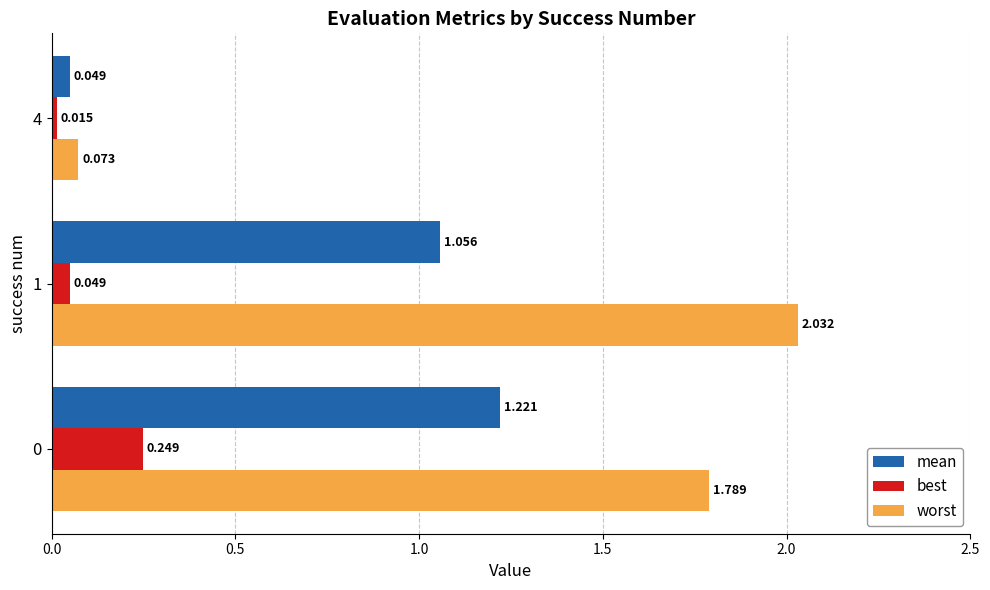

How many distinct data groups are displayed?

3